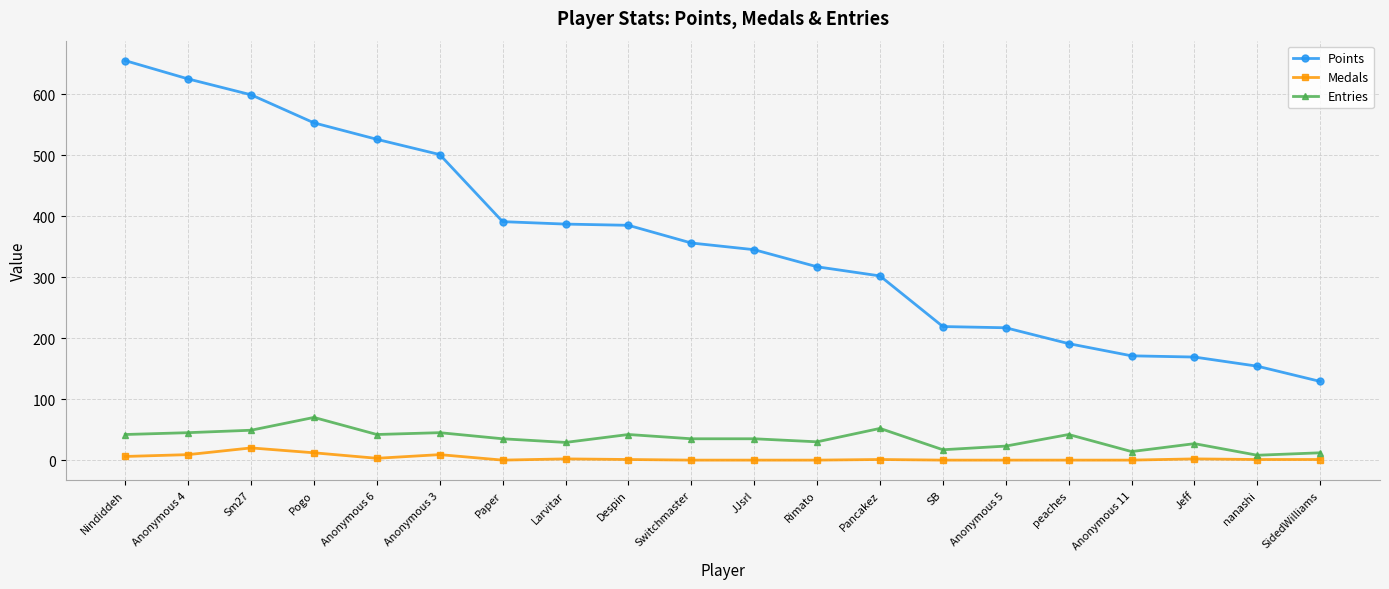

What is the label of the 10th point from the right?

JJsrl